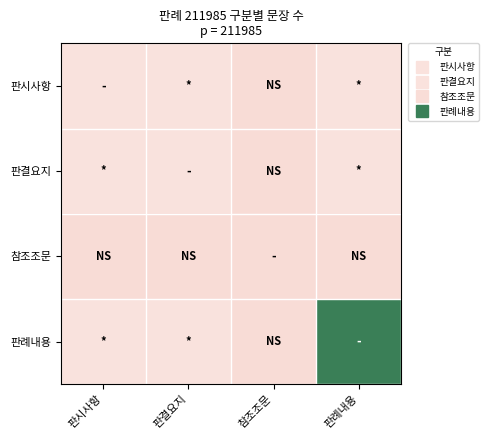

How many distinct data groups are displayed?

4